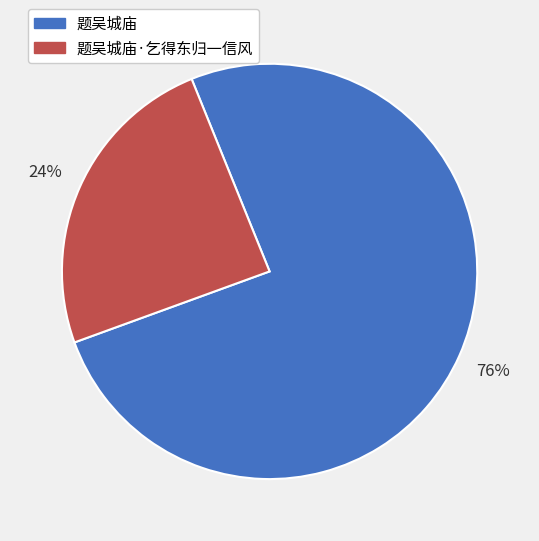

To the nearest percent, what portion does 题吴城庙·乞得东归一信风 represent?

24%